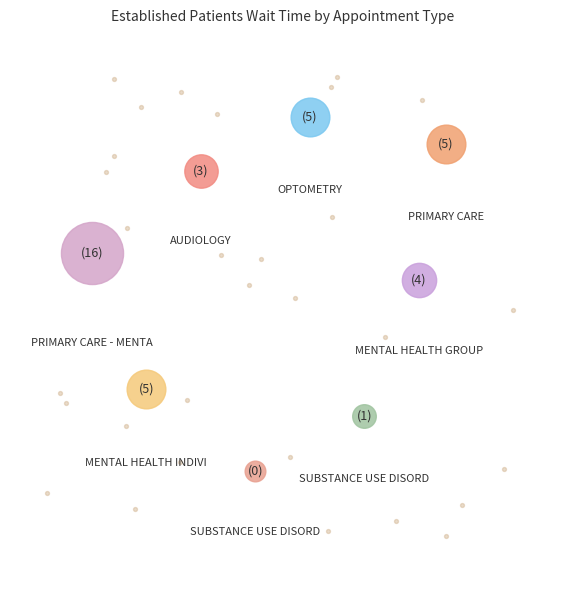

Does SUBSTANCE USE DISORDER INDIVIDUAL represent more than half of the total?

No